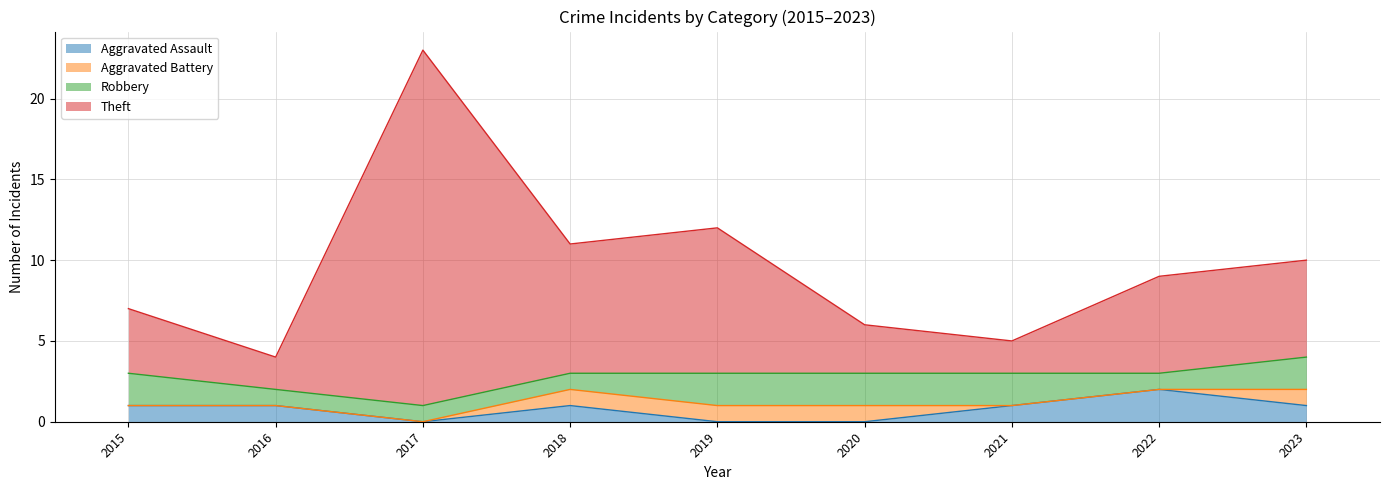

Which has a higher value, 2020 or 2015?

2015